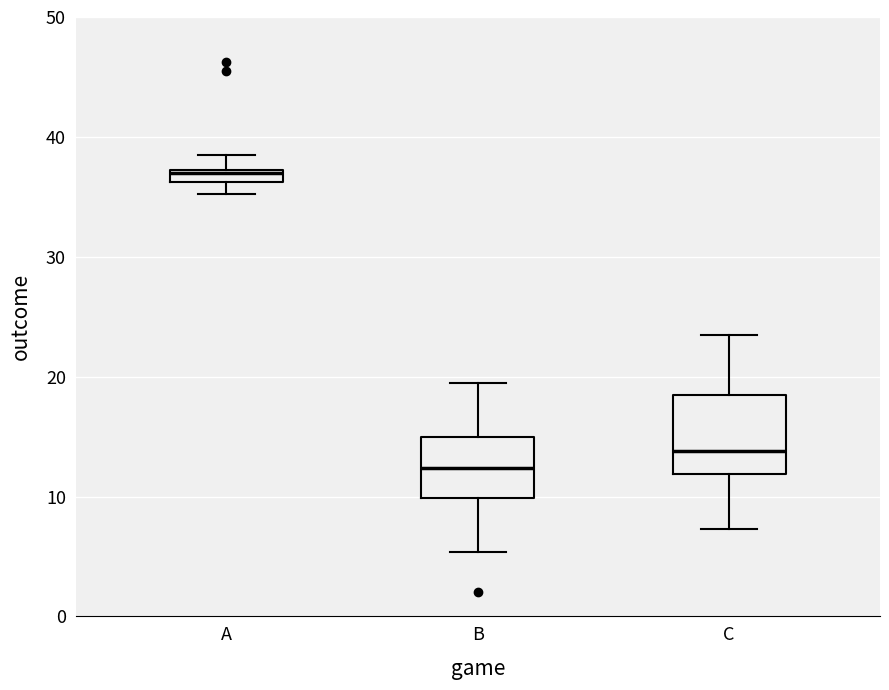

Where does the median line of the box for C sit on the y-axis? The values are not printed on the chart, so give them approximately, as read against the axis.

14